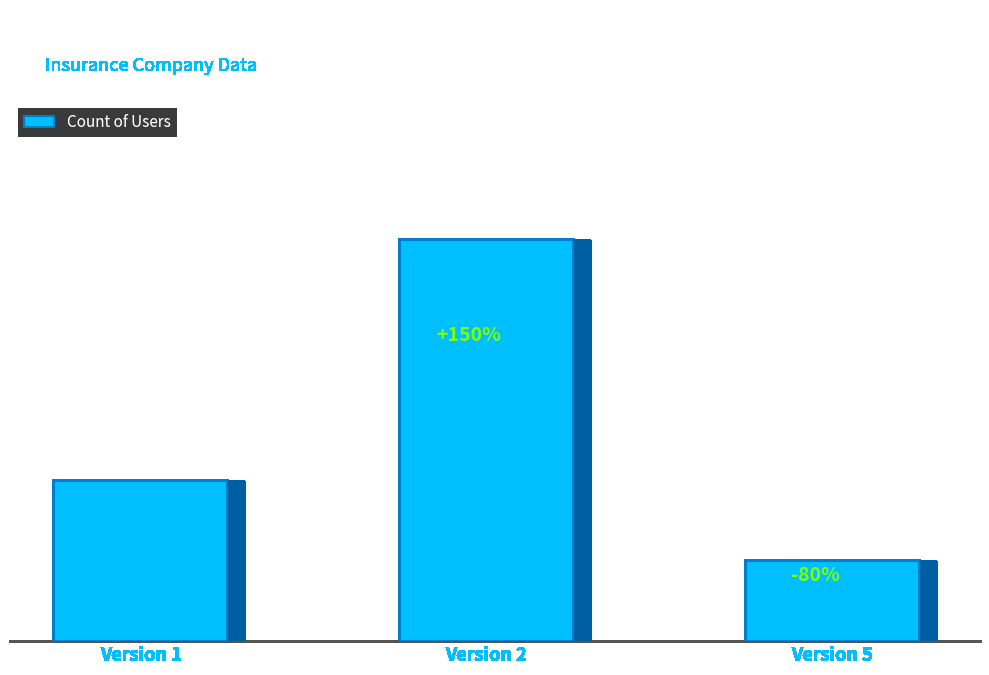

What is the greatest value displayed?

5